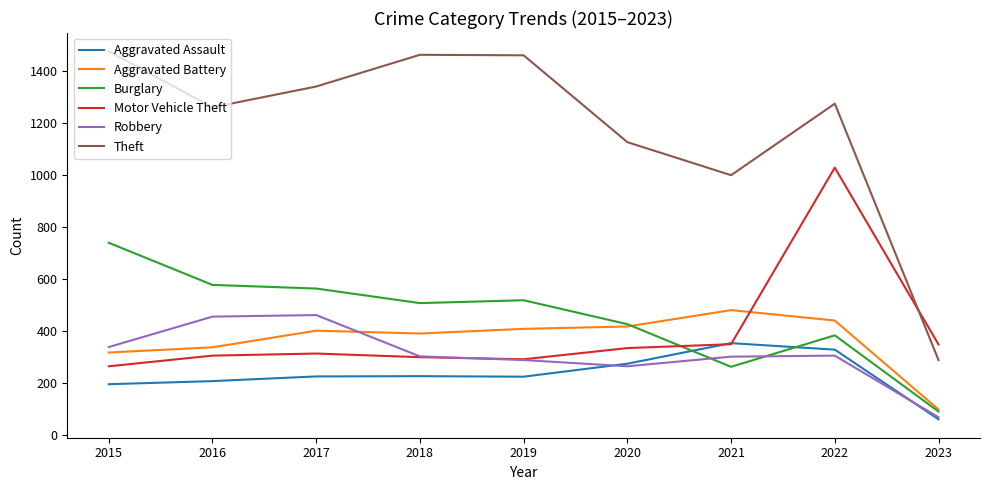

Which series has the largest range (max minus min)?

Theft